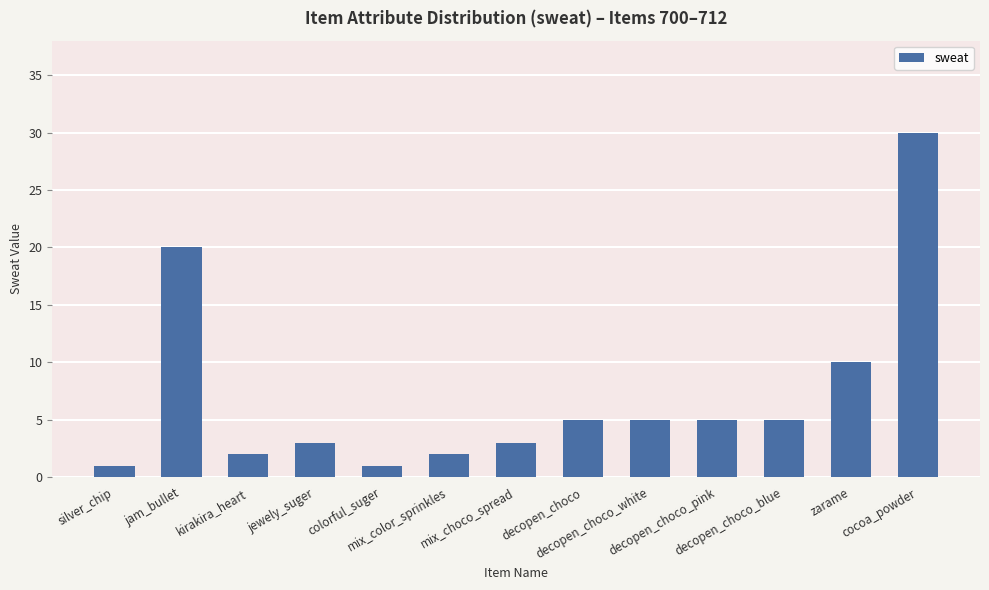

What is the ratio of the value at zarame to the value at mix_color_sprinkles?

5.0